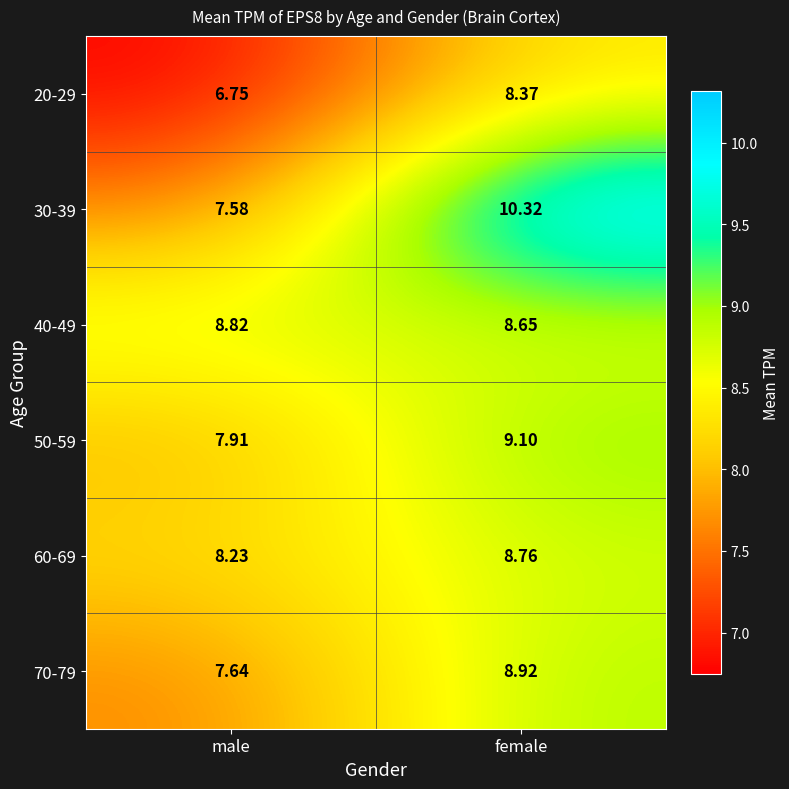

Which category has the highest value across all series?

female